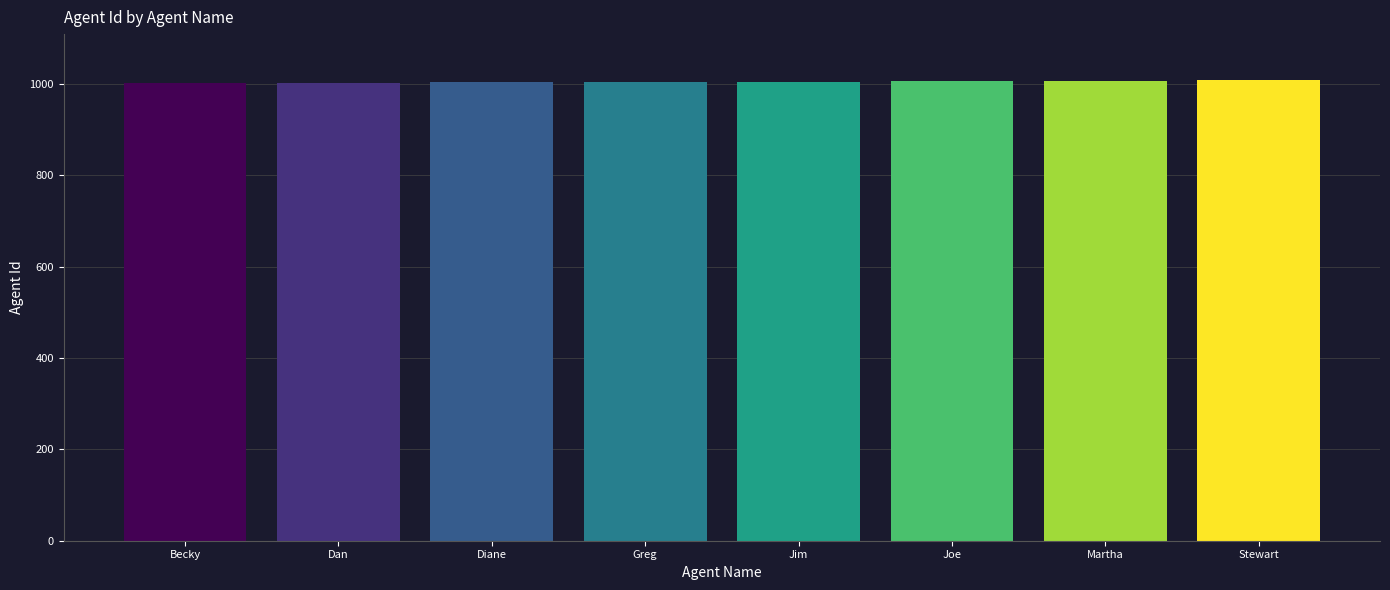

The value at Jim is 1005. True or false?

True